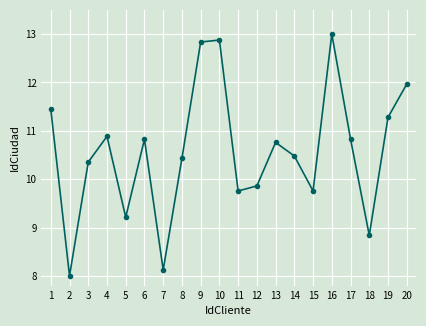

What is the minimum value shown in the chart?

8.0